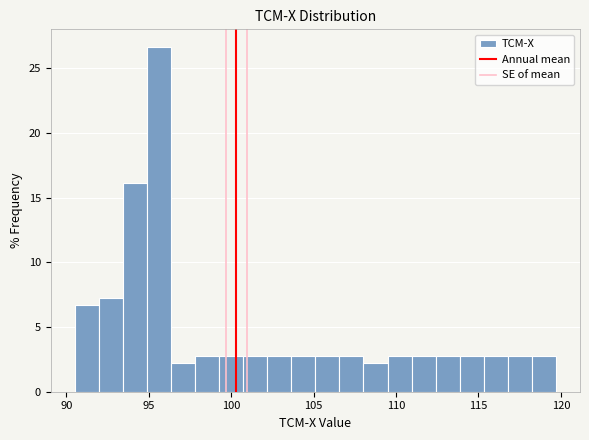

Around what value on the x-axis is the tallest bar? Give the approximate position of its centre, as read against the axis.

95.5